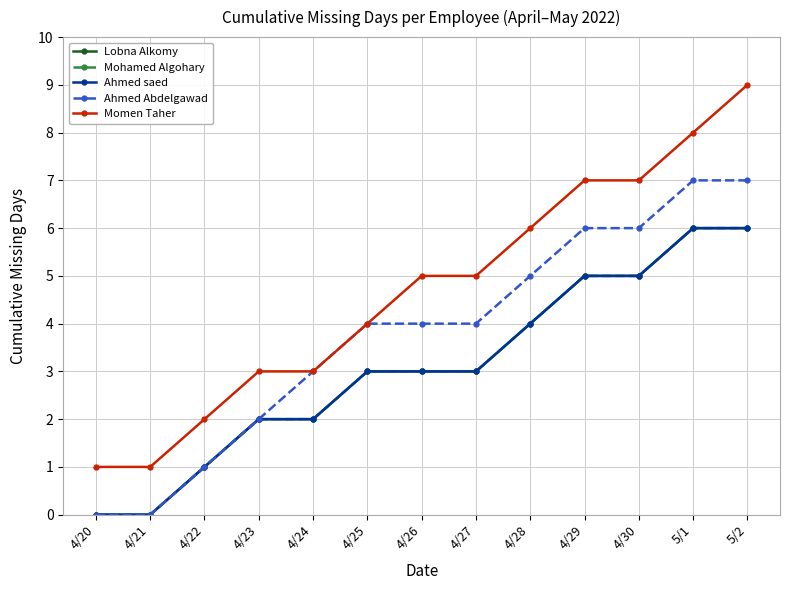

True or false: Mohamed Algohary and Momen Taher intersect in this chart.

False